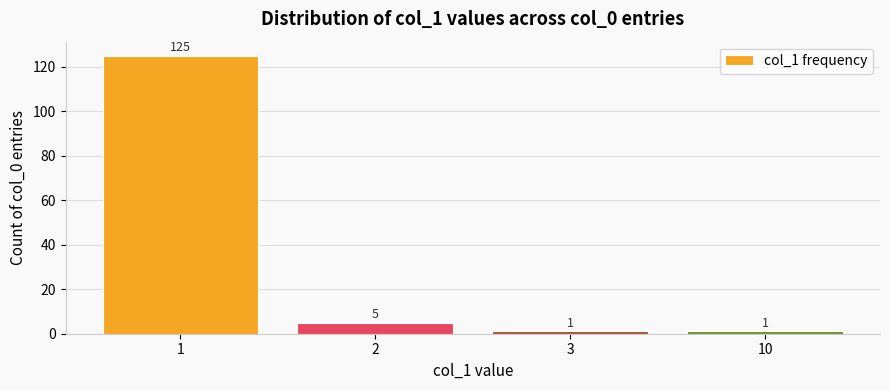

Count the number of data series in this chart.

1